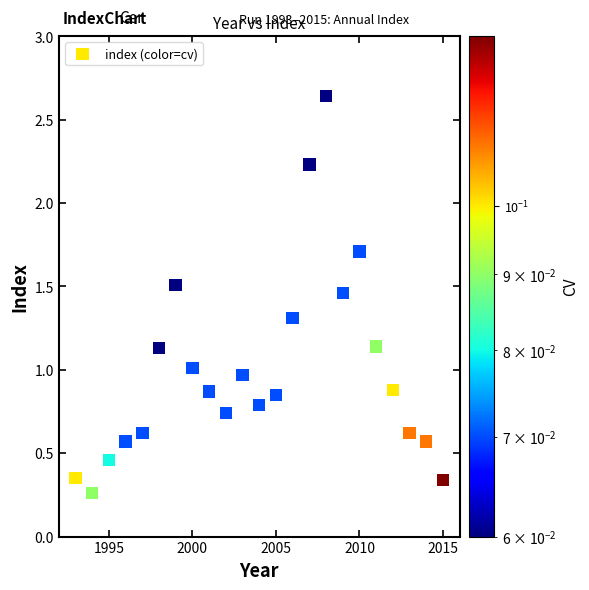

What is the range of X values (max minus min)?

22.0